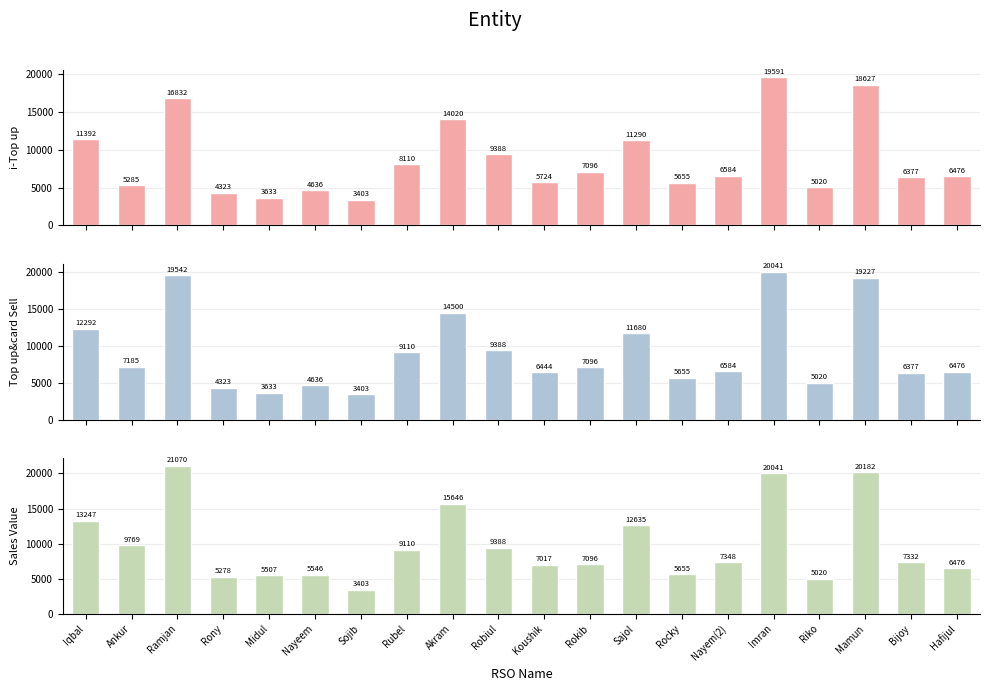

How many bars are there in total?

60